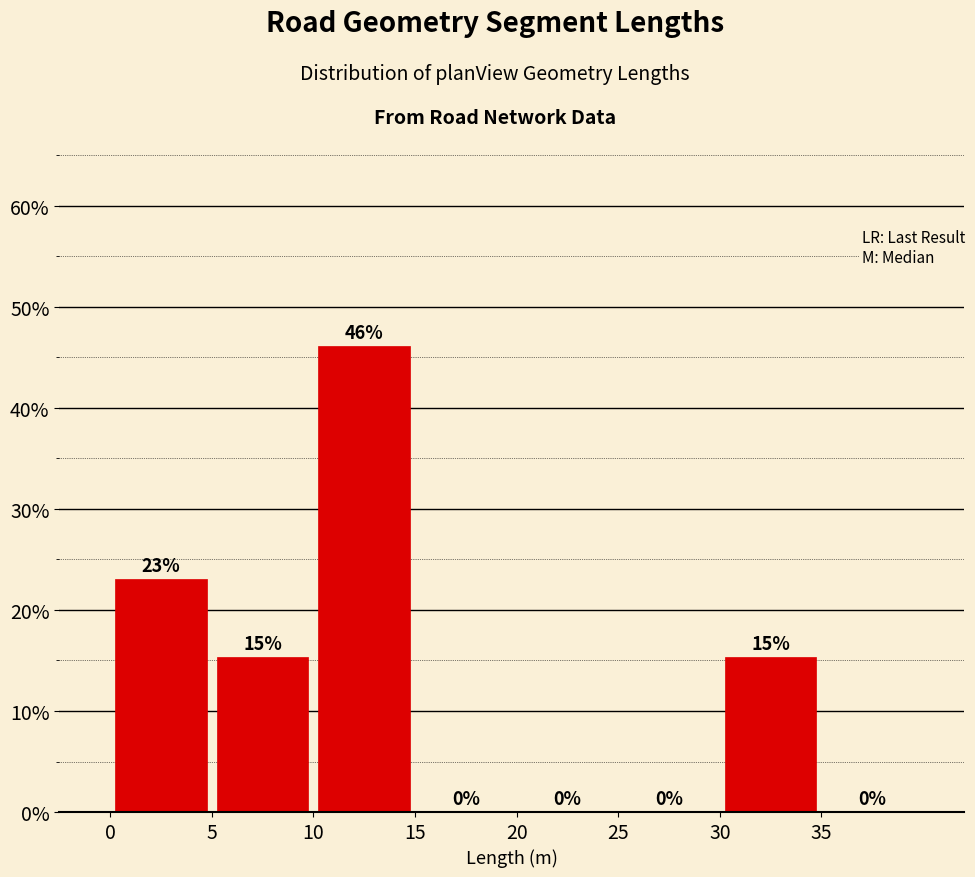

Which range on the x-axis has the tallest bar?

10 to 15